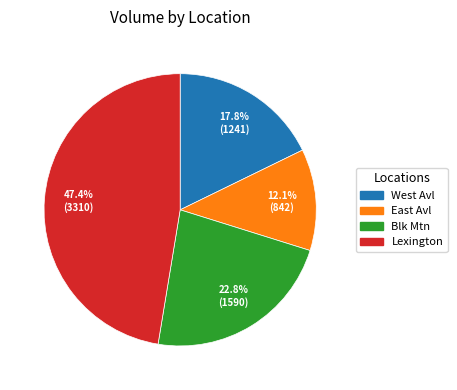

True or false: Blk Mtn accounts for 14% of the total.

False